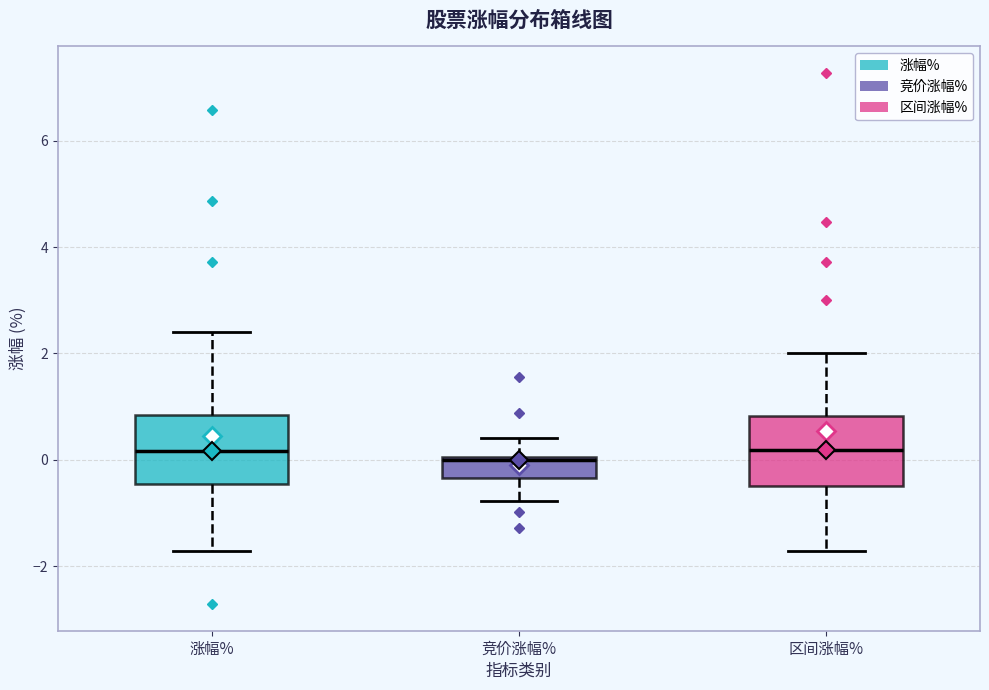

Where is the lower edge of the box for 竞价涨幅% on the y-axis? The values are not printed on the chart, so give them approximately, as read against the axis.

-0.4